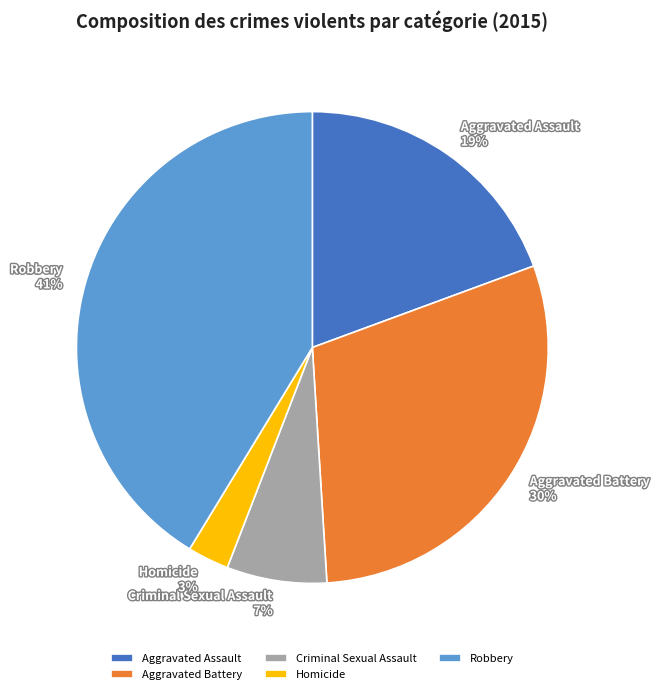

How many slices are in this pie chart?

5